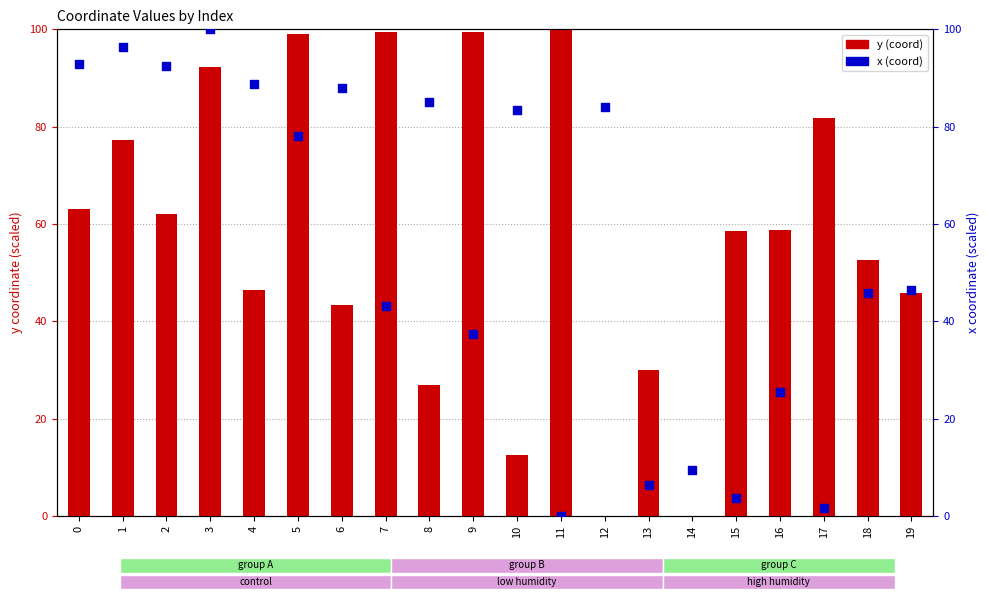

At how many categories does at least one series exceed 52?

17